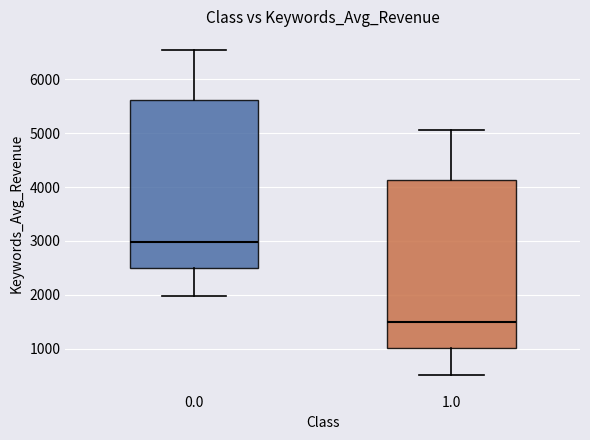

Reading left to right, read every box against the y-axis: the position of its median line, the range the box covers, and the ends of its whiskers. The values are not printed on the chart, so give them approximately, as read against the axis.

0.0: median 3000, box 2500 to 5600, whiskers 2000 to 6500
1.0: median 1500, box 1000 to 4100, whiskers 500 to 5100